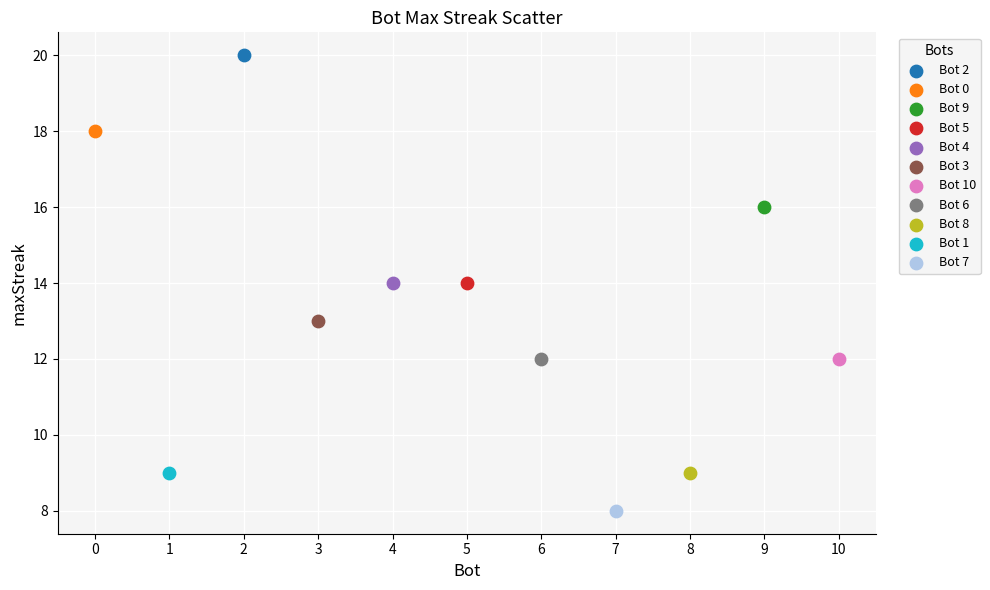

Which series contains the highest Y value?

Bot 2